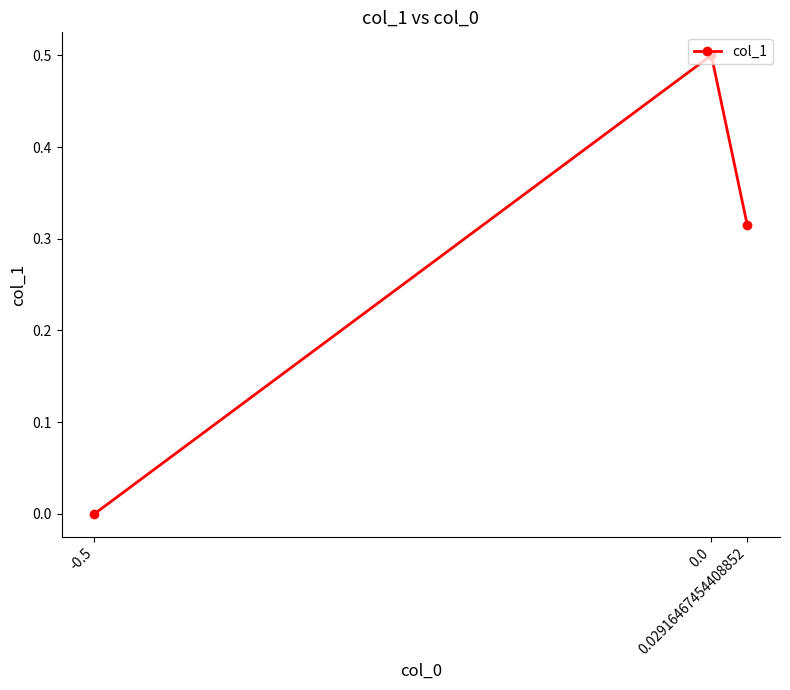

List the labels in order of value, largest first.

0.0, 0.02916467454408852, -0.5